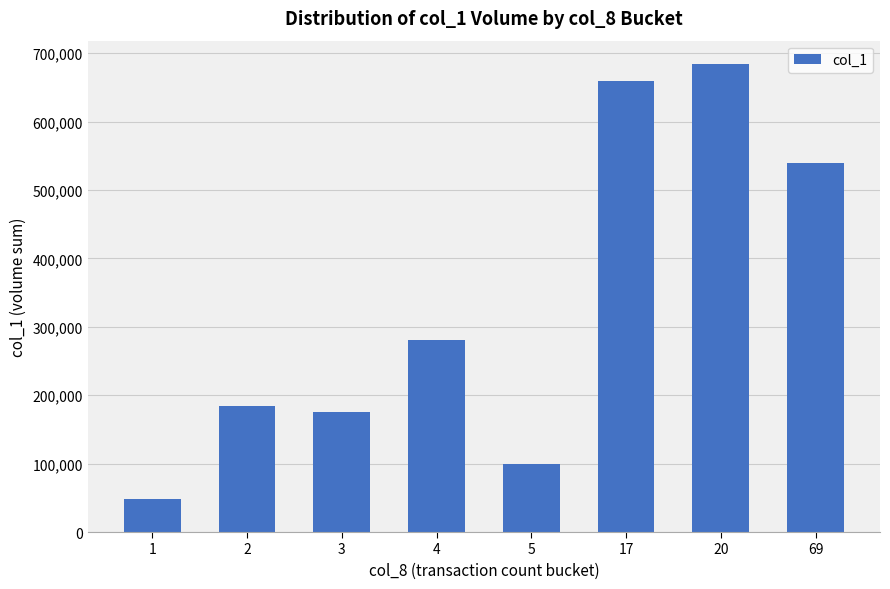

How many data points are less than 280000?

4